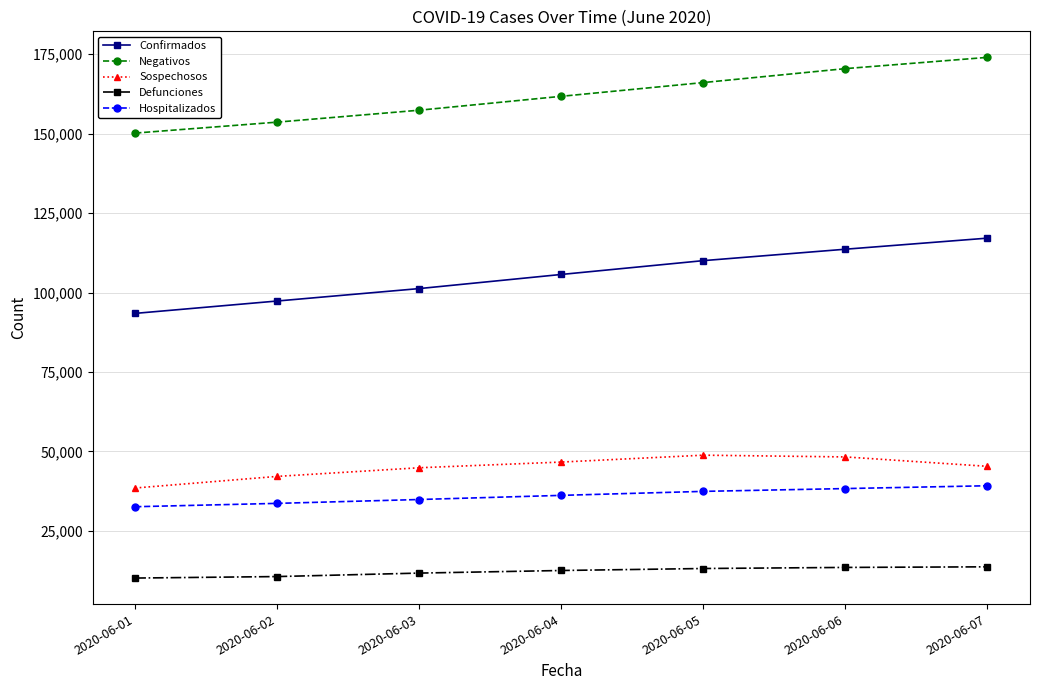

Which category has the highest value in the Confirmados series?

2020-06-07